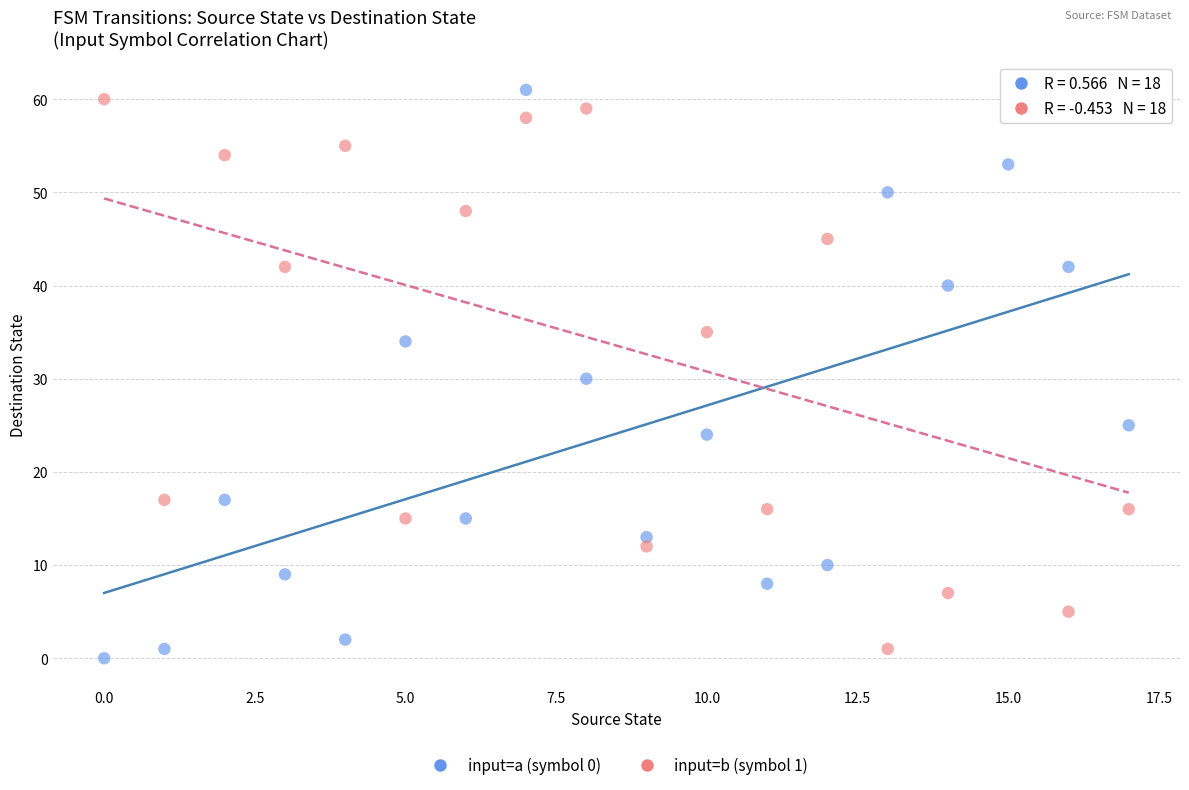

Which series contains the lowest Y value?

input=a (symbol 0)